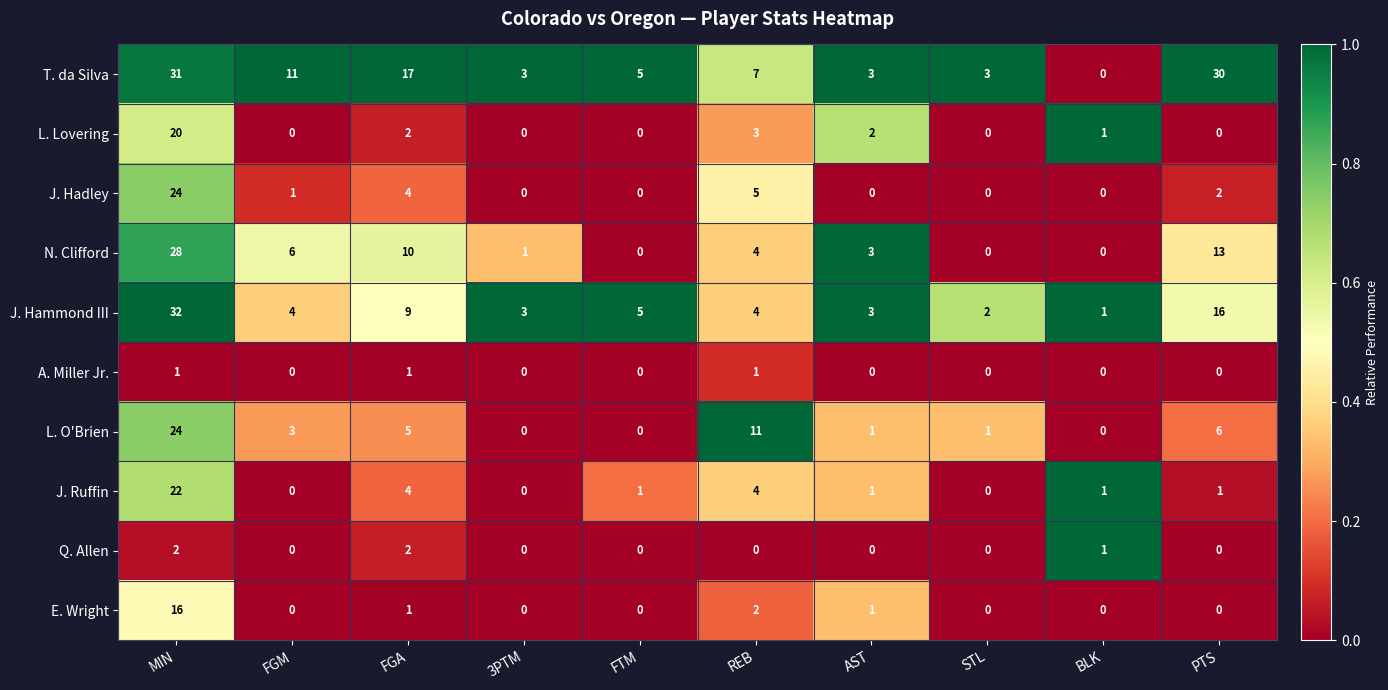

What is the maximum value for L. O'Brien?

24